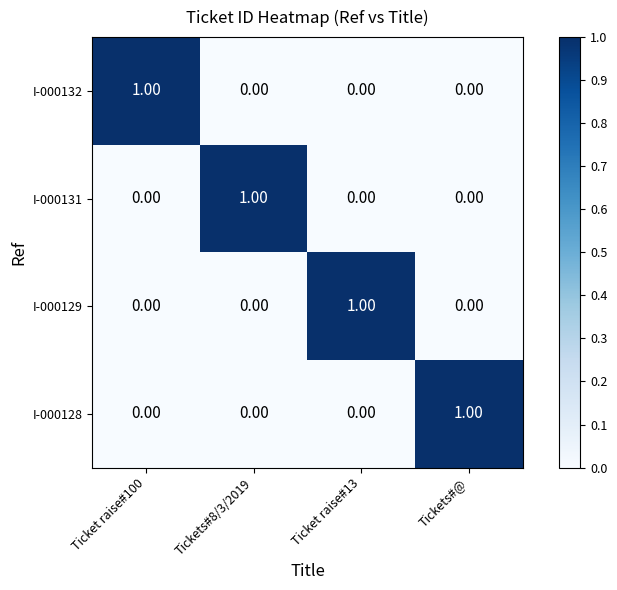

Is the value of I-000128 at Tickets#8/3/2019 greater than the value of I-000129 at Ticket raise#13?

No